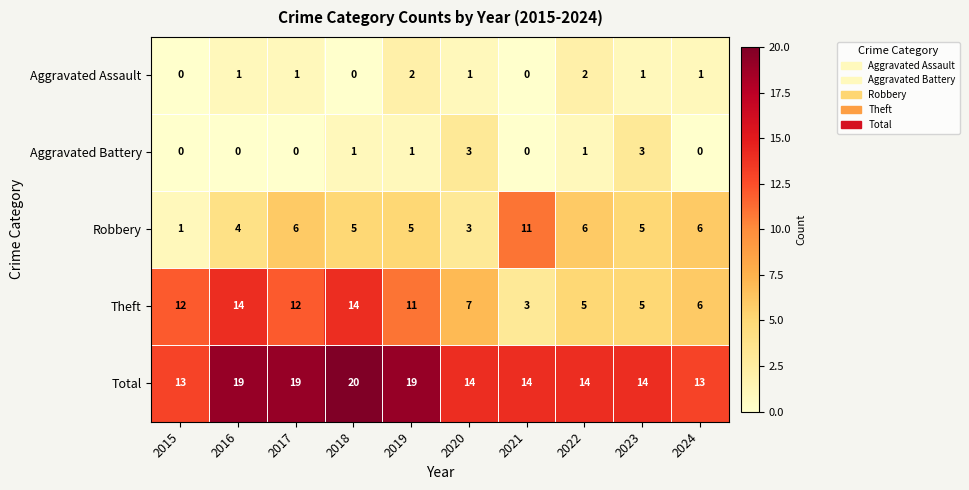

What is the total value across all series at 2016?

38